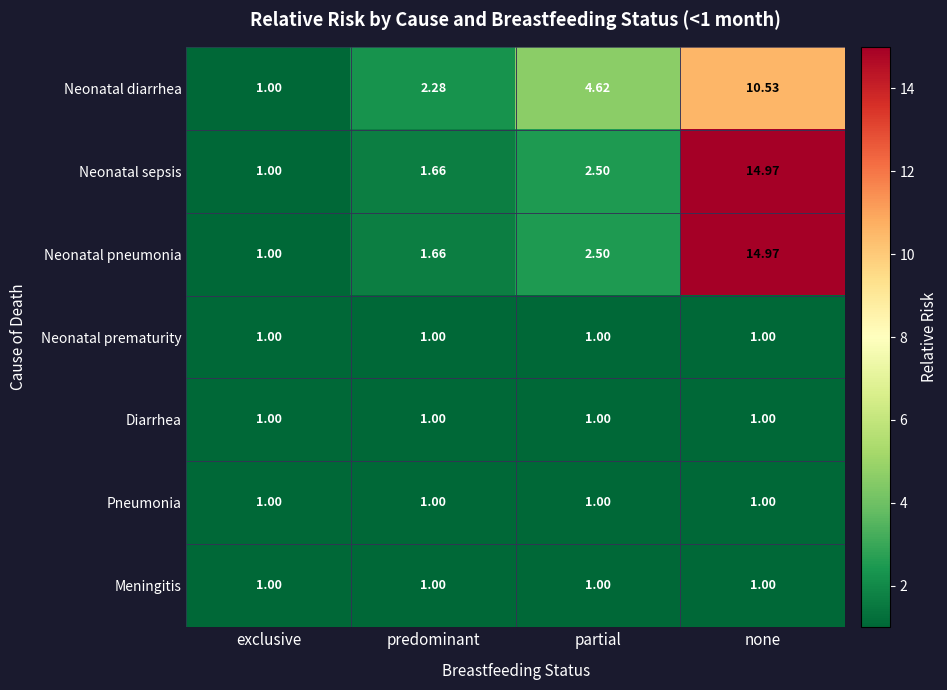

Which series has the largest range (max minus min)?

Neonatal sepsis